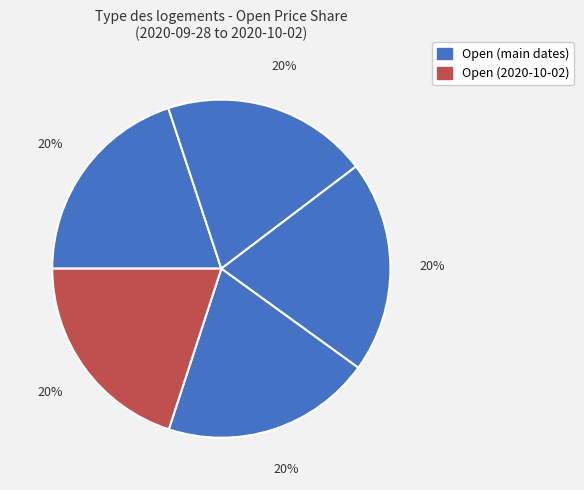

Rank the categories by value from highest to lowest.

2020-09-30, 2020-10-01, 2020-10-02, 2020-09-28, 2020-09-29